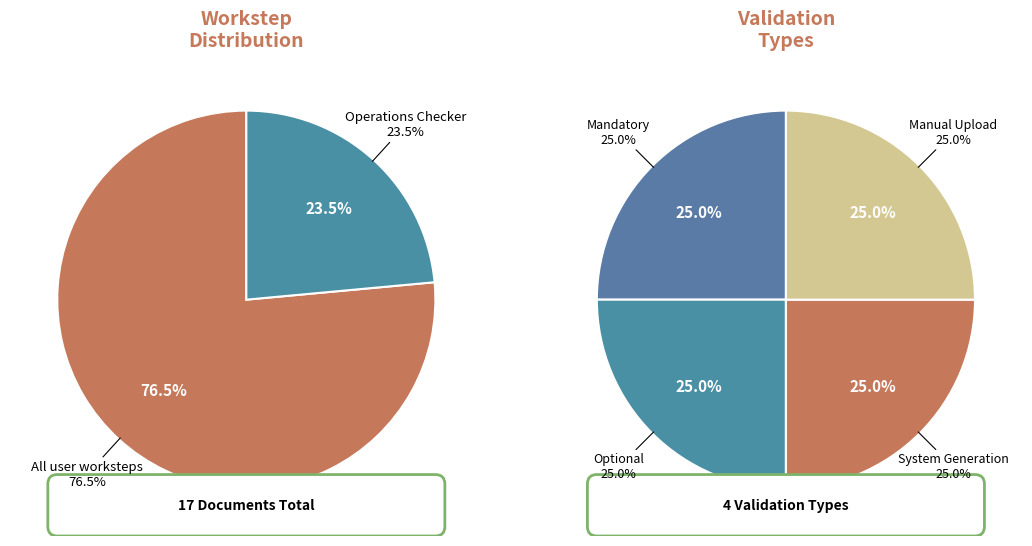

Approximately how many times larger is the value at Operations Checker compared to All user worksteps?

0.3